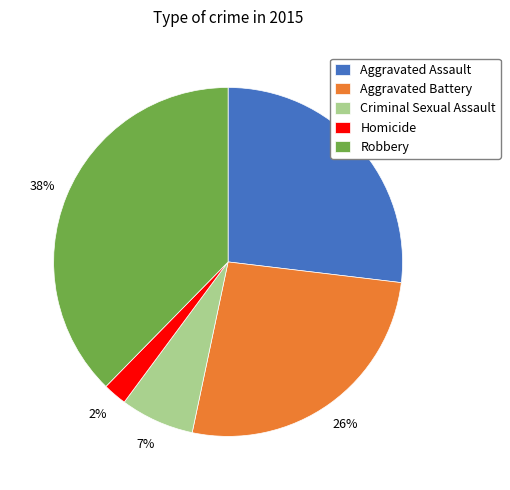

Which slice is the smallest?

Homicide